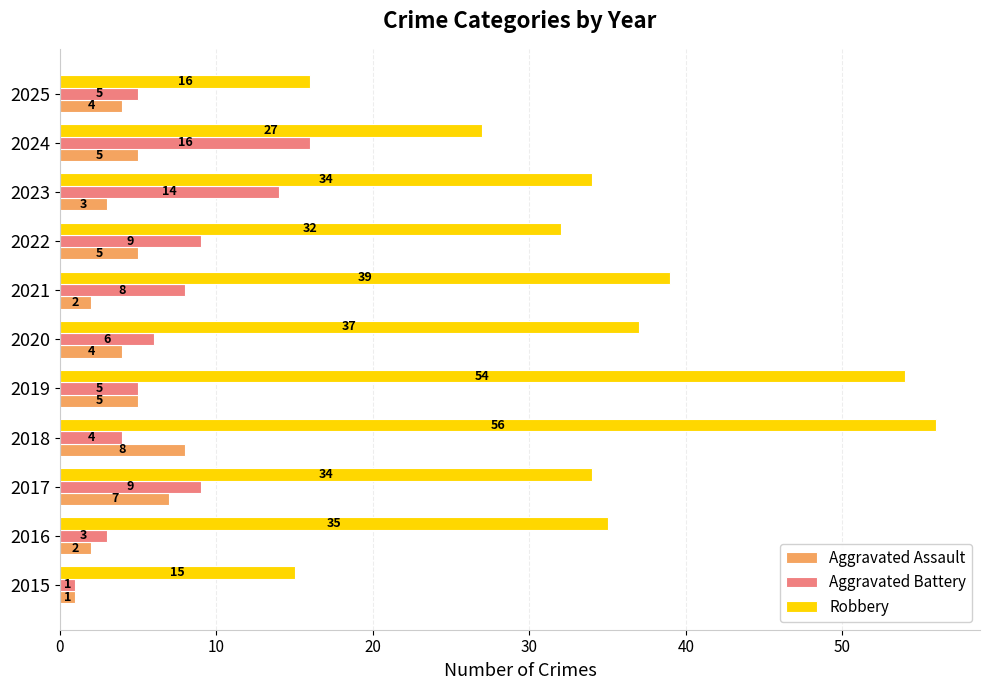

What is the difference between the second highest and second lowest values in the Robbery series?

38